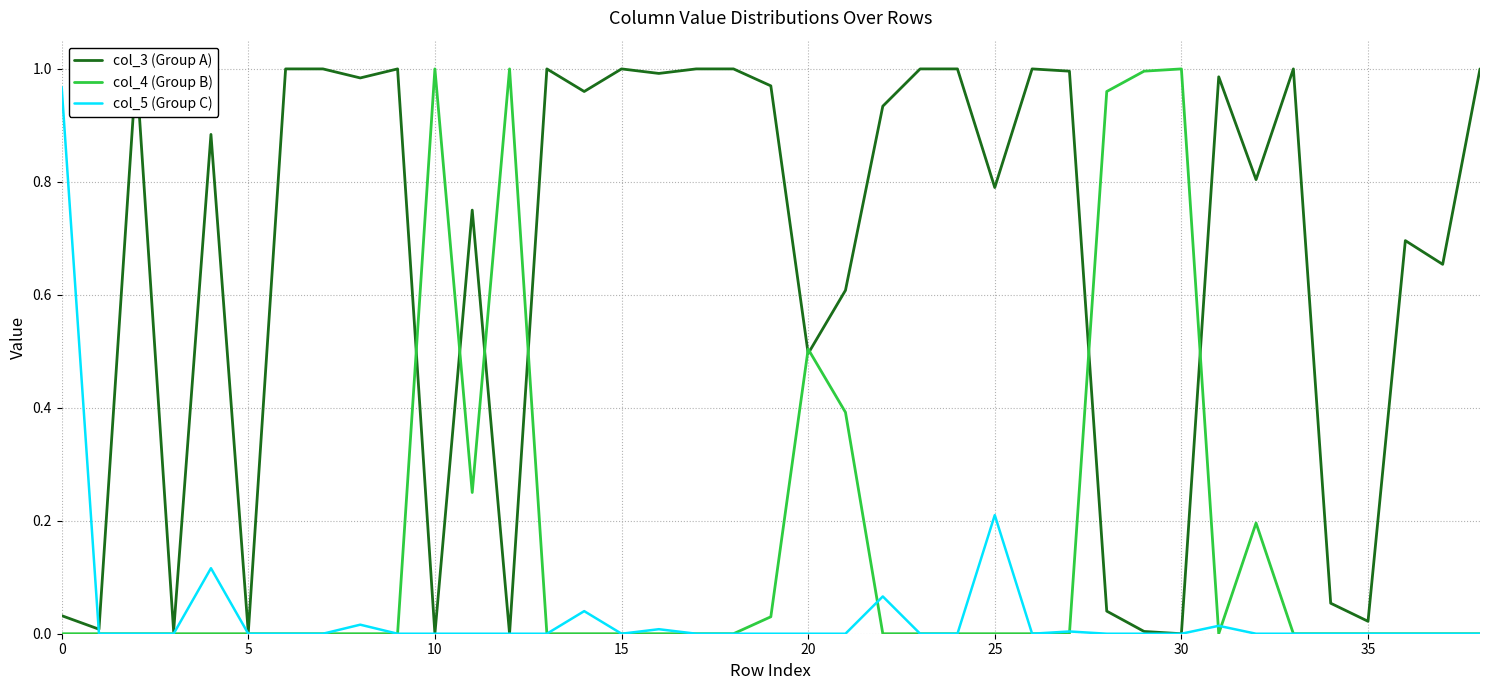

List the series in order of their overall mean, highest first.

col_3 (Group A), col_4 (Group B), col_5 (Group C)